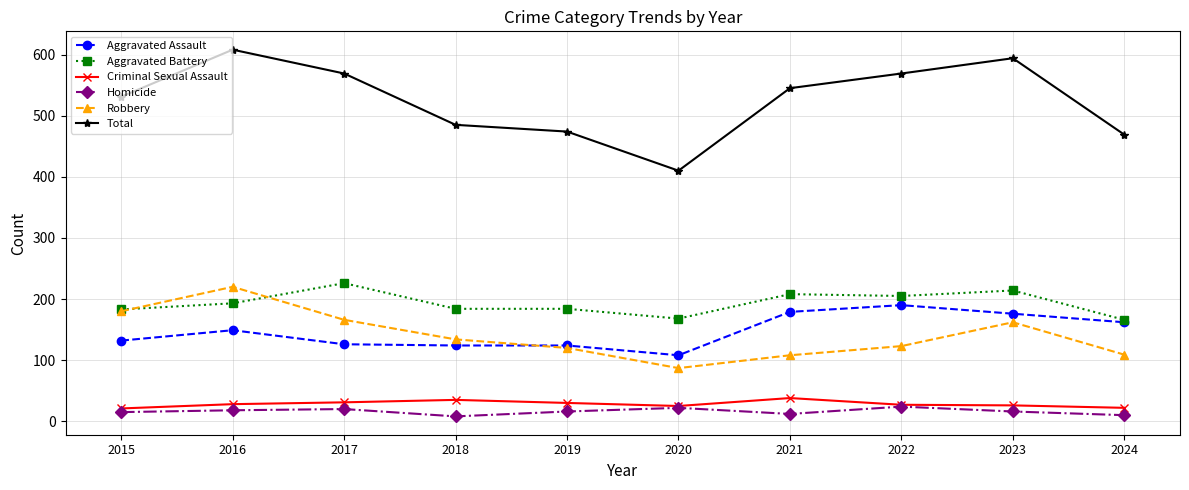

The Aggravated Battery series shows 337 at 2017. True or false?

False